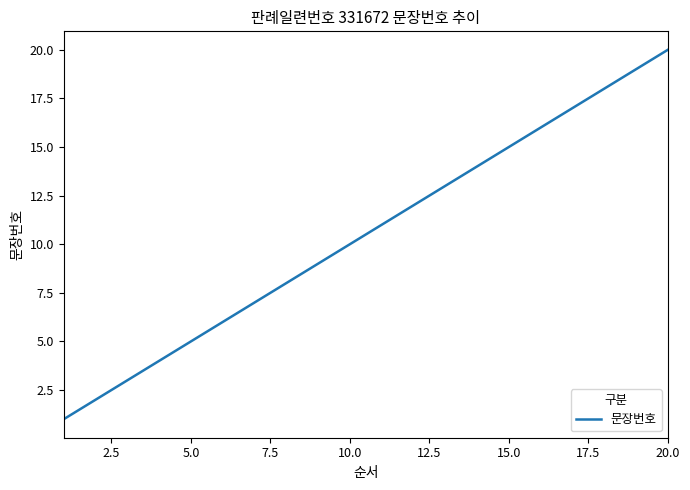

What is the greatest value displayed?

20